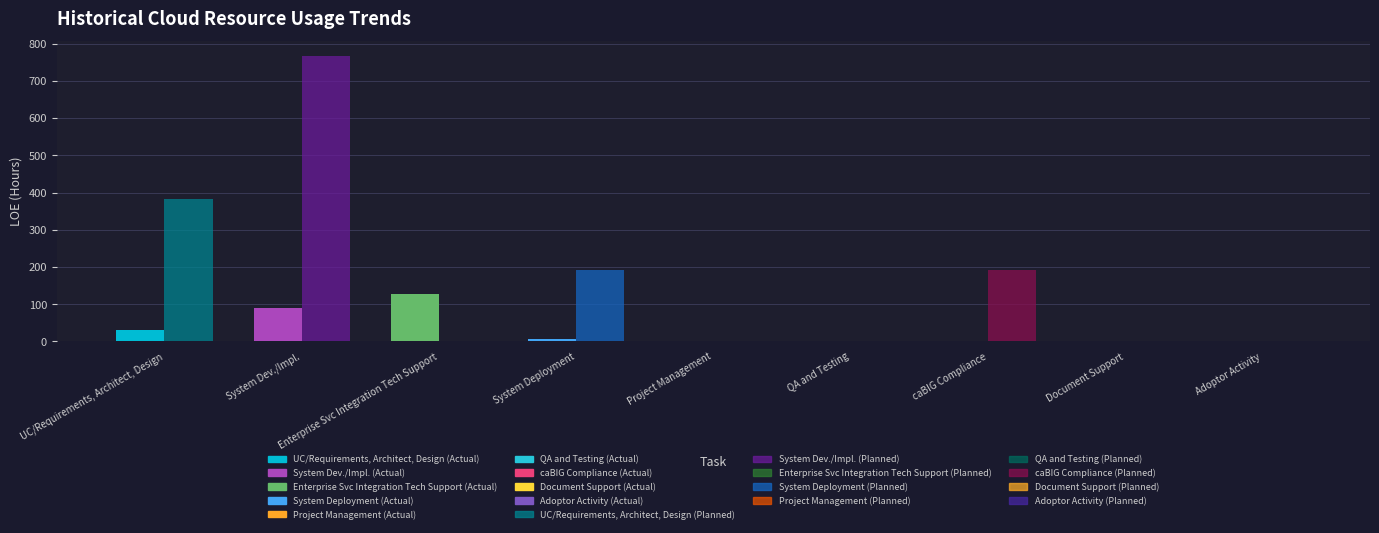

What is the total value across all series at UC/Requirements, Architect, Design?

416